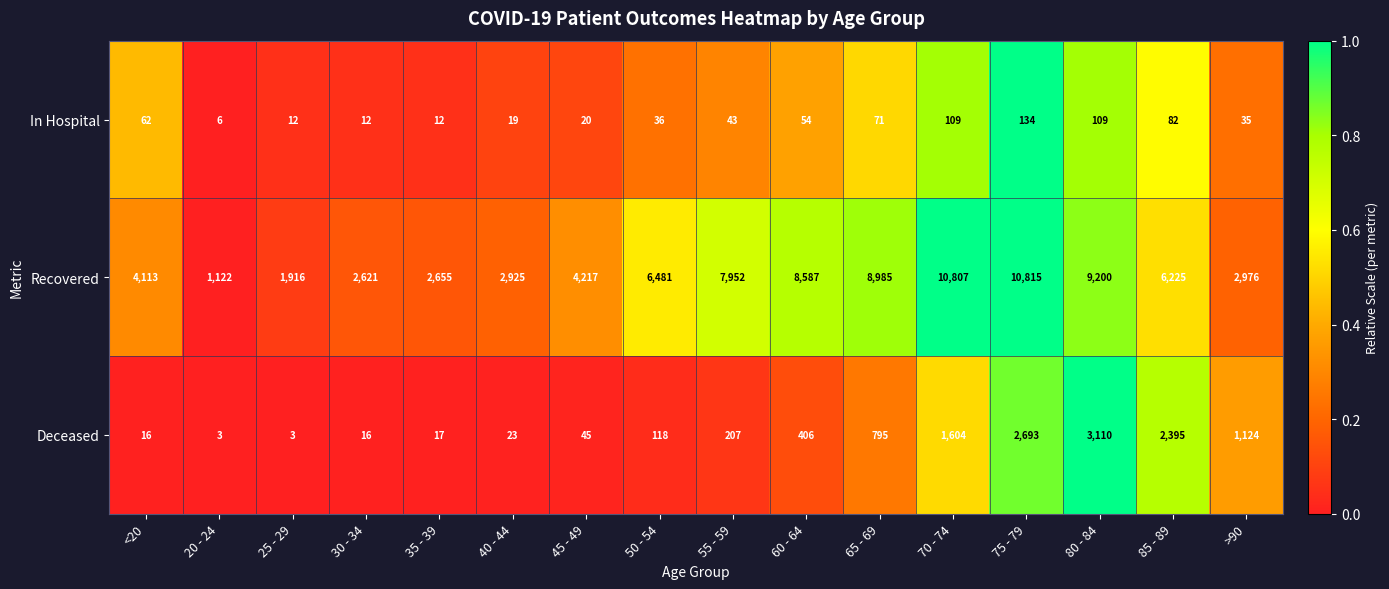

What is the difference between the In Hospital values at 80 - 84 and 40 - 44?

90